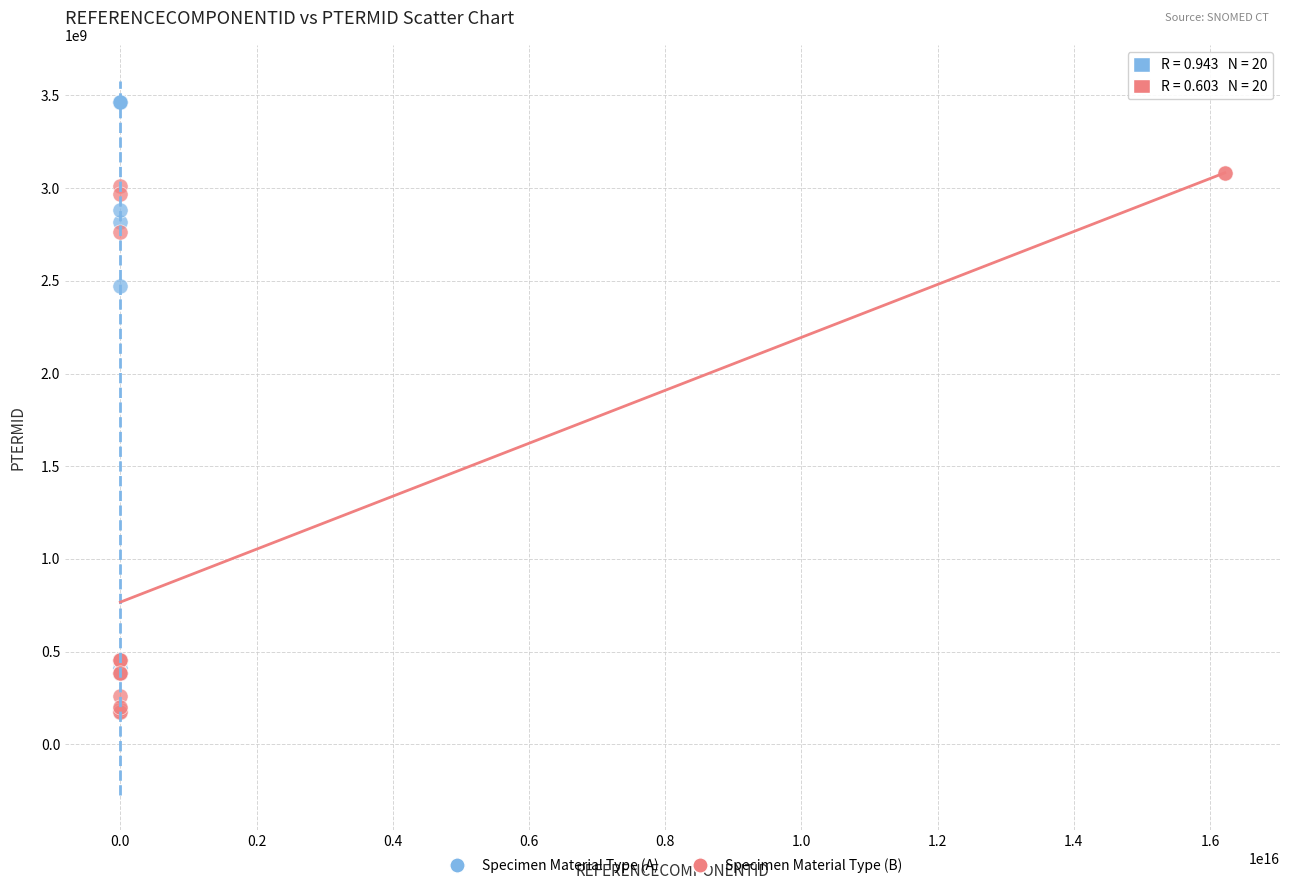

Which series contains the highest Y value?

Specimen Material Type (A)